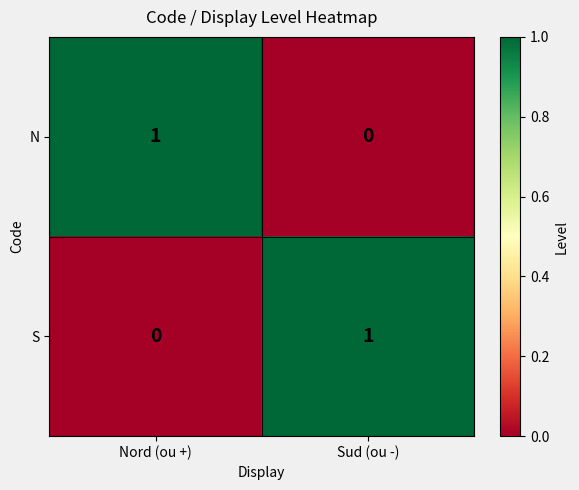

At which label does S reach its minimum?

Nord (ou +)